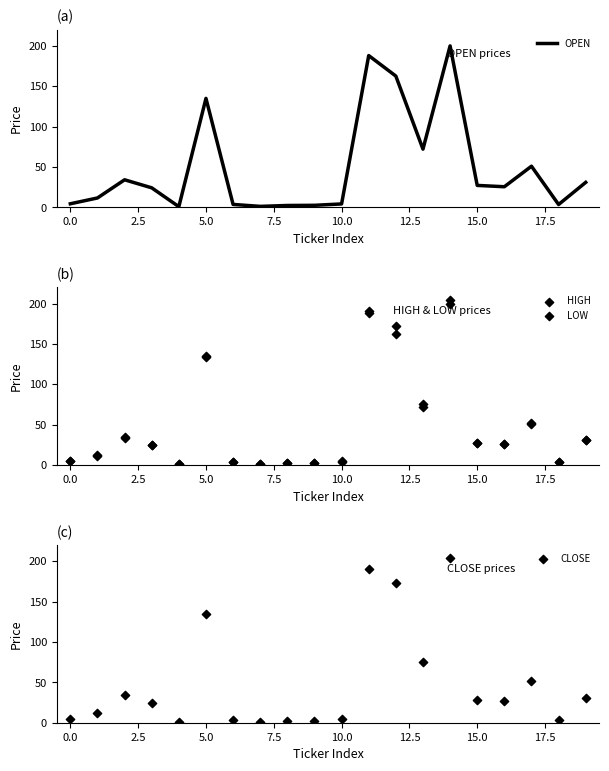

What is the total value across all series at 15?

109.8